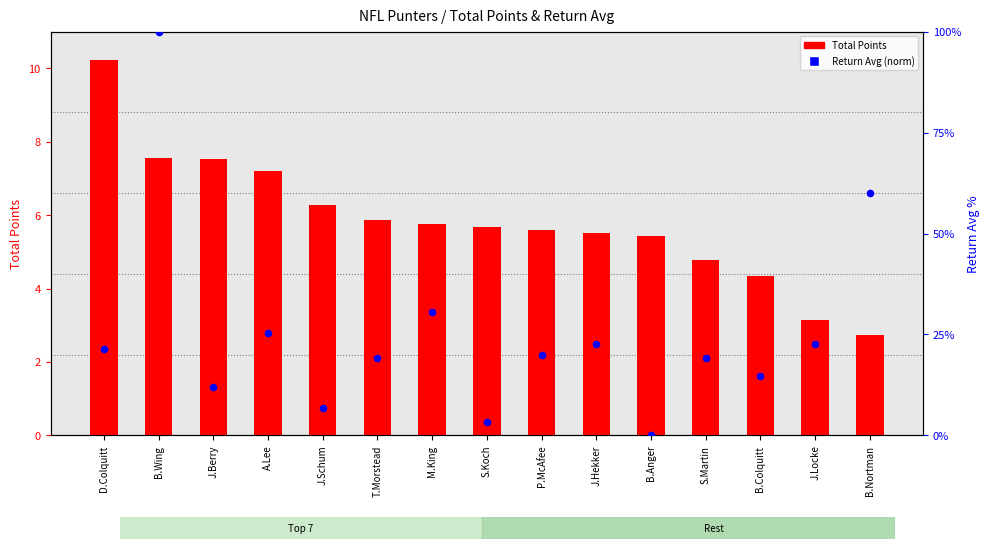

Which series has the widest spread of Y values?

Return Avg (percentile)